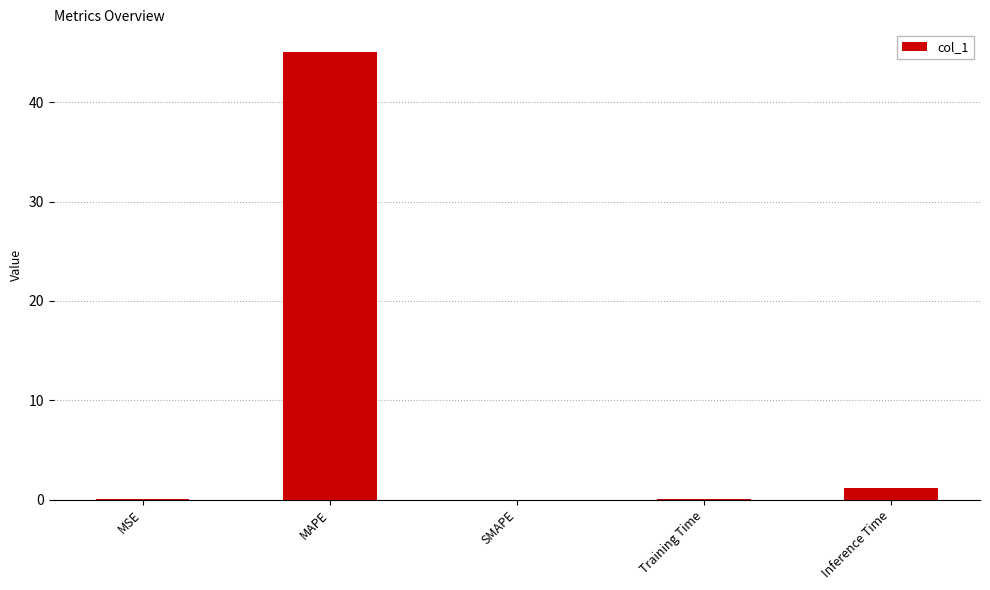

At which category does the chart reach its peak across all series?

MAPE